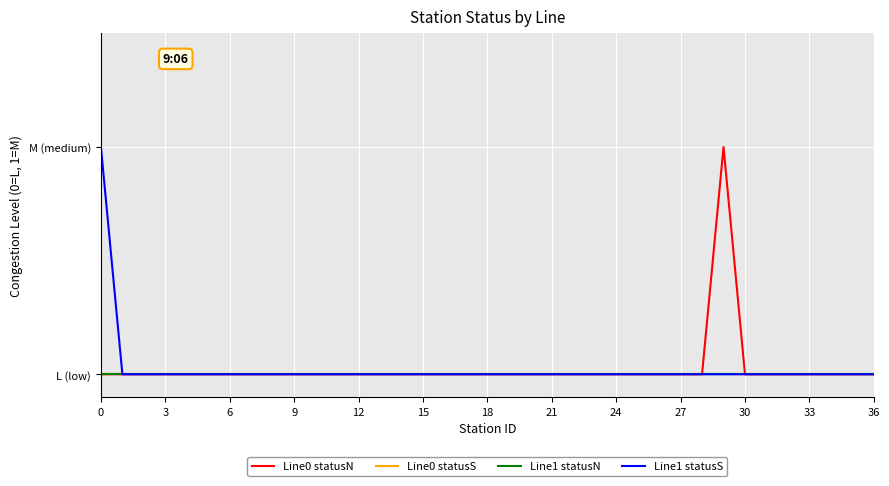

Reading right to left, extract all data points from this chart.

Line0 statusN: 0	0	0	0	0	0	0	1	0	0	0	0	0	0	0	0	0	0	0	0	0	0	0	0	0	0	0	0	0	0	0	0	0	0	0	0	0
Line0 statusS: 0	0	0	0	0	0	0	0	0	0	0	0	0	0	0	0	0	0	0	0	0	0	0	0	0	0	0	0	0	0	0	0	0	0	0	0	0
Line1 statusN: 0	0	0	0	0	0	0	0	0	0	0	0	0	0	0	0	0	0	0	0	0	0	0	0	0	0	0	0	0	0	0	0	0	0	0	0	0
Line1 statusS: 0	0	0	0	0	0	0	0	0	0	0	0	0	0	0	0	0	0	0	0	0	0	0	0	0	0	0	0	0	0	0	0	0	0	0	0	1